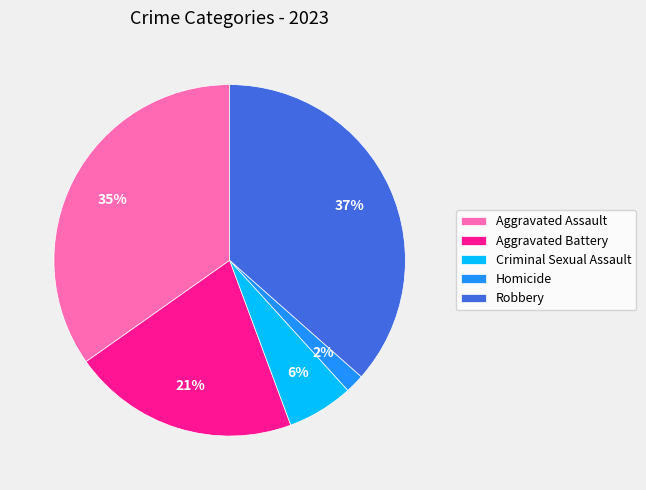

Is the sum of Criminal Sexual Assault and Aggravated Assault greater than half?

No